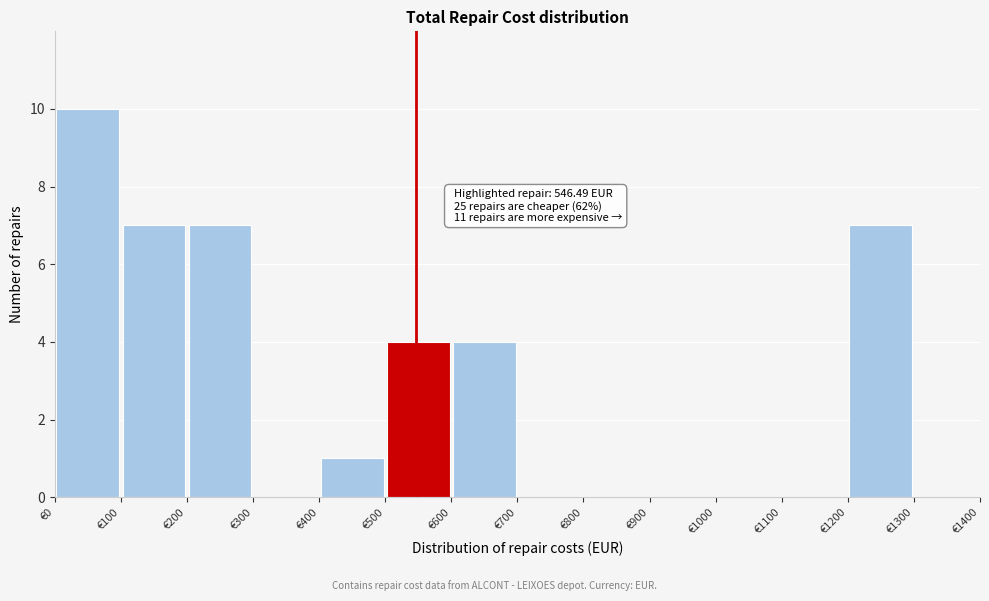

Which range on the x-axis has the tallest bar?

0 to 100